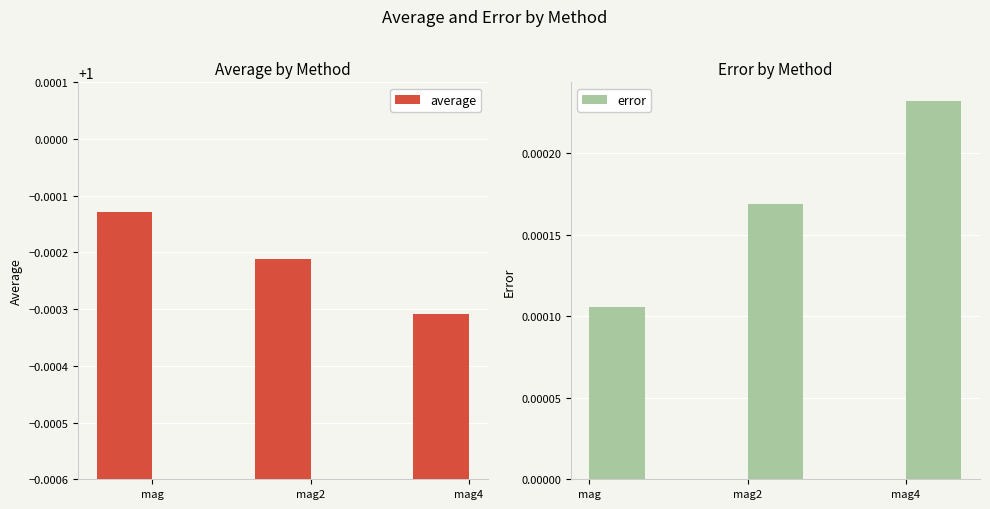

Where is error nearest to the value 0?

mag